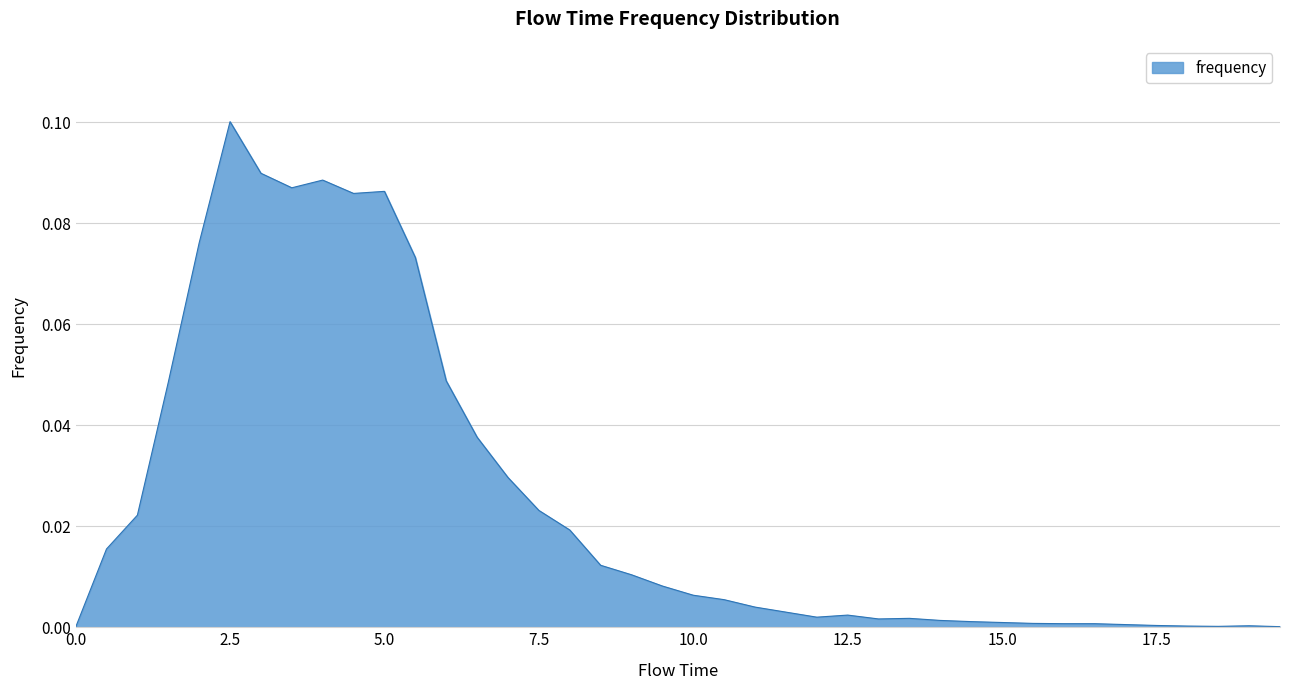

Reading right to left, extract all data points from this chart.

19.5=0.0	19.0=0.0	18.5=0.0	18.0=0.0	17.5=0.0	17.0=0.0	16.5=0.0	16.0=0.0	15.5=0.0	15.0=0.0	14.5=0.0	14.0=0.0	13.5=0.0	13.0=0.0	12.5=0.0	12.0=0.0	11.5=0.0	11.0=0.0	10.5=0.0	10.0=0.0	9.5=0.0	9.0=0.0	8.5=0.0	8.0=0.0	7.5=0.0	7.0=0.0	6.5=0.0	6.0=0.0	5.5=0.1	5.0=0.1	4.5=0.1	4.0=0.1	3.5=0.1	3.0=0.1	2.5=0.1	2.0=0.1	1.5=0.0	1.0=0.0	0.5=0.0	0.0=0.0